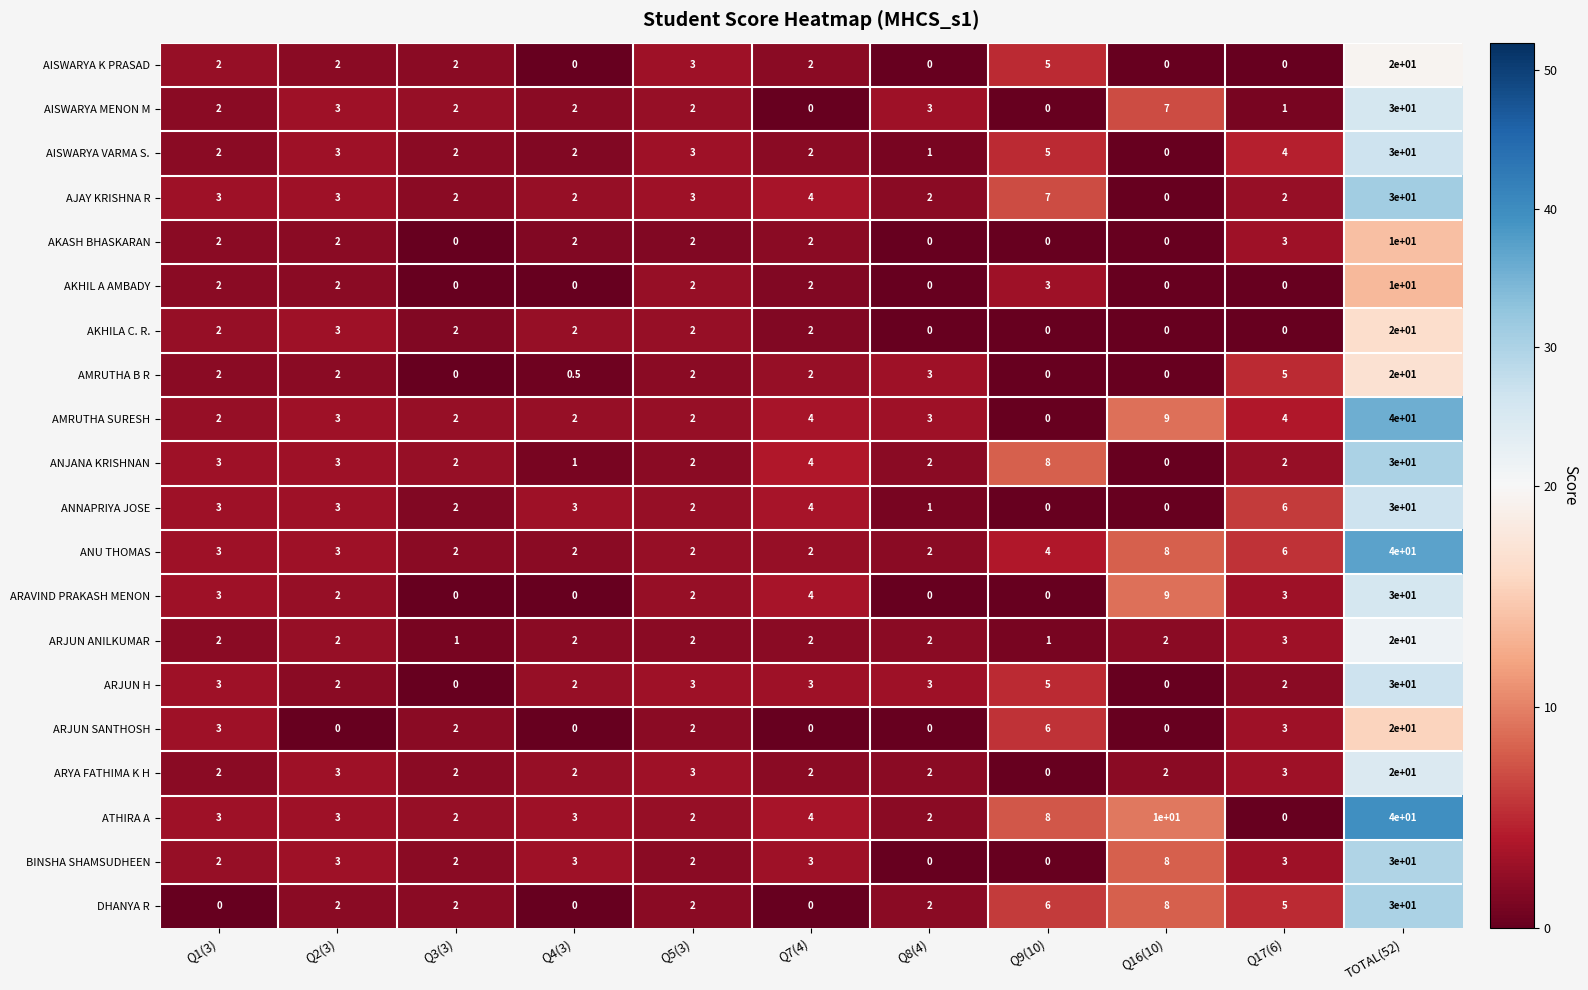

At which category is the sum across all series the highest?

TOTAL(52)